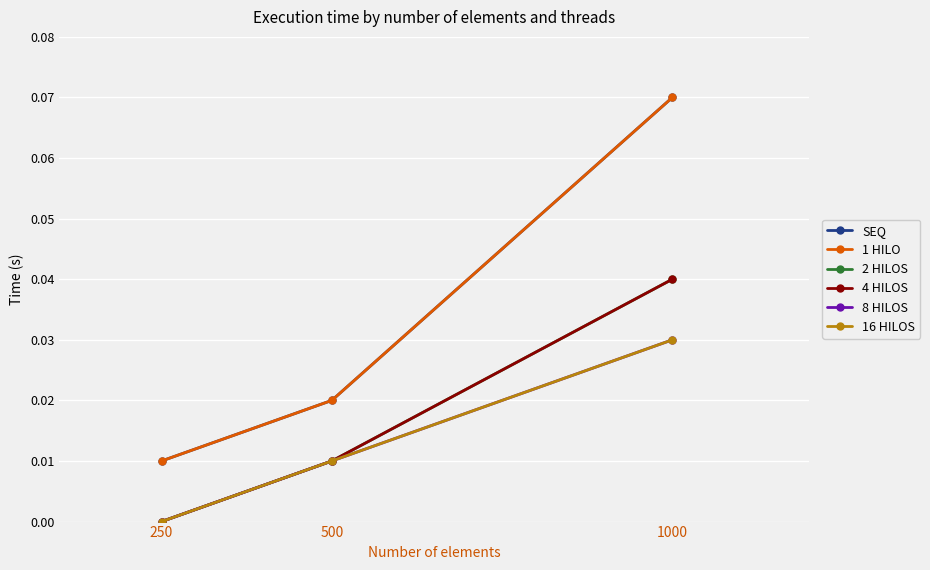

What is the sum of all SEQ values?

0.1